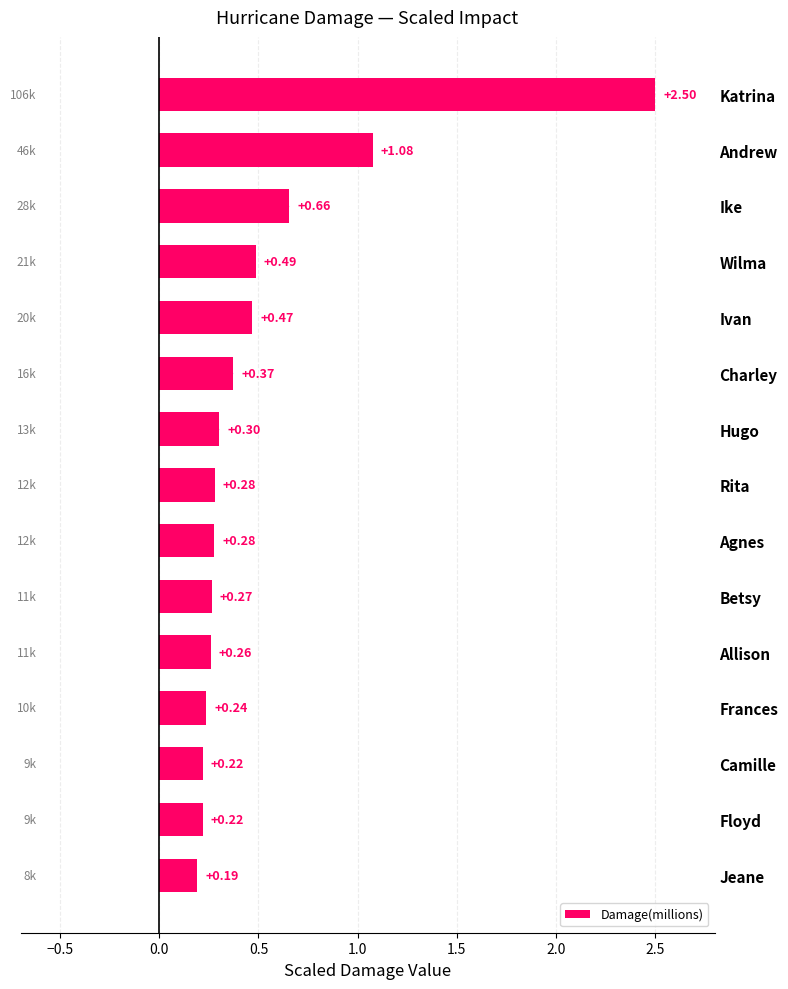

What is the label of the 5th bar from the top?

Ivan